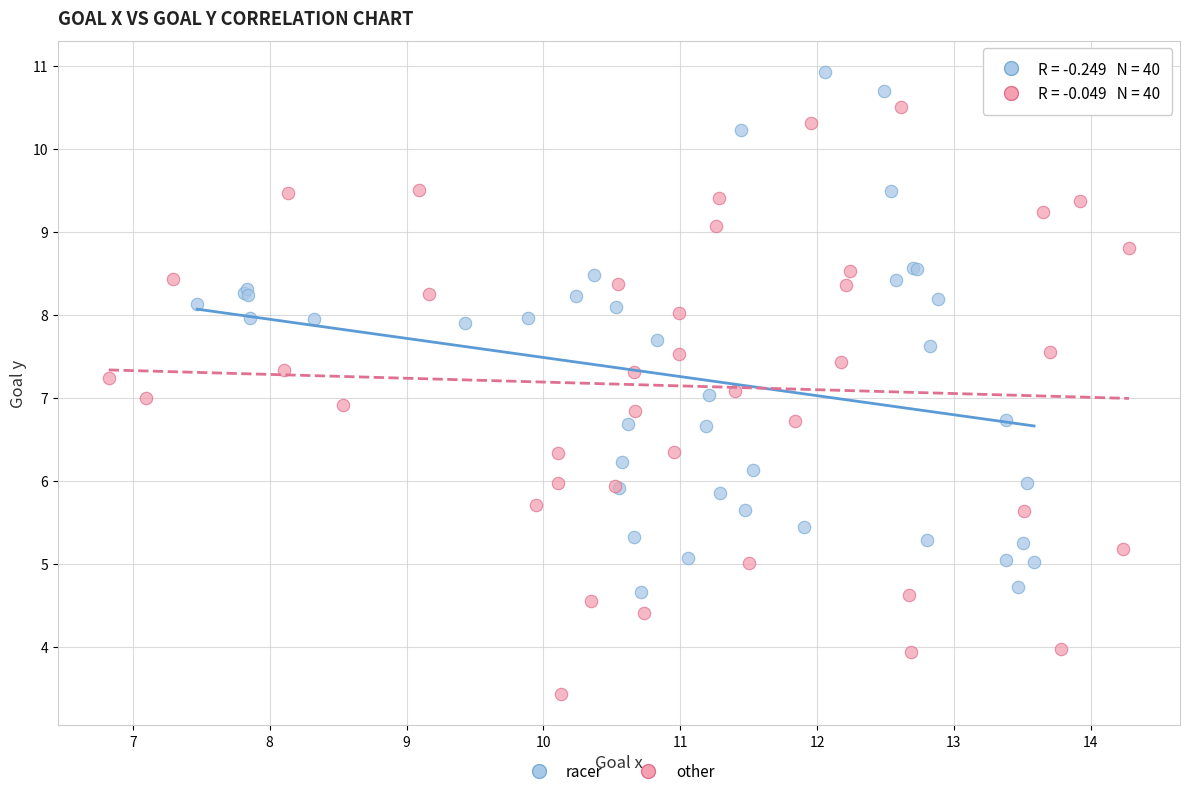

Which series has the largest Y range (max minus min)?

other